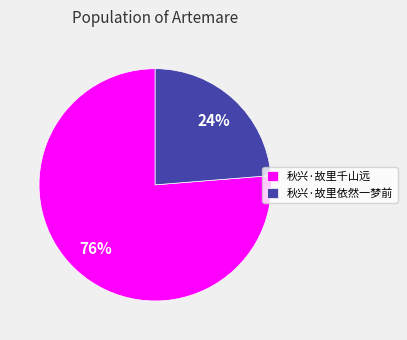

Count the number of slices in the pie.

2